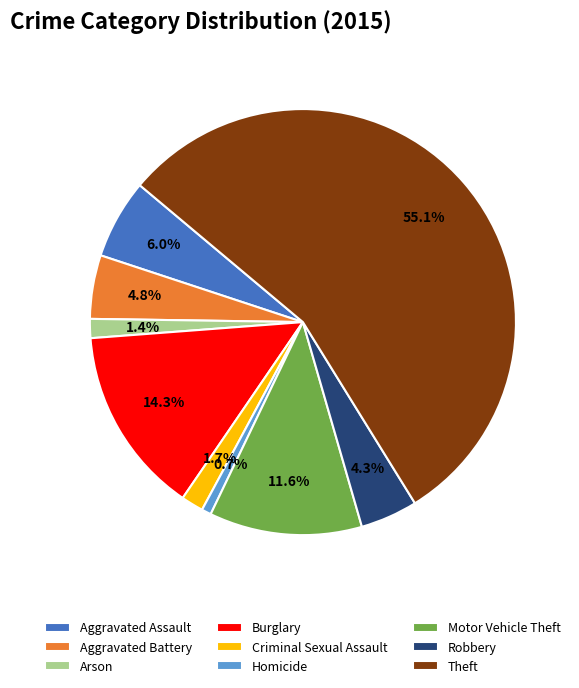

To the nearest percent, what portion does Criminal Sexual Assault represent?

2%